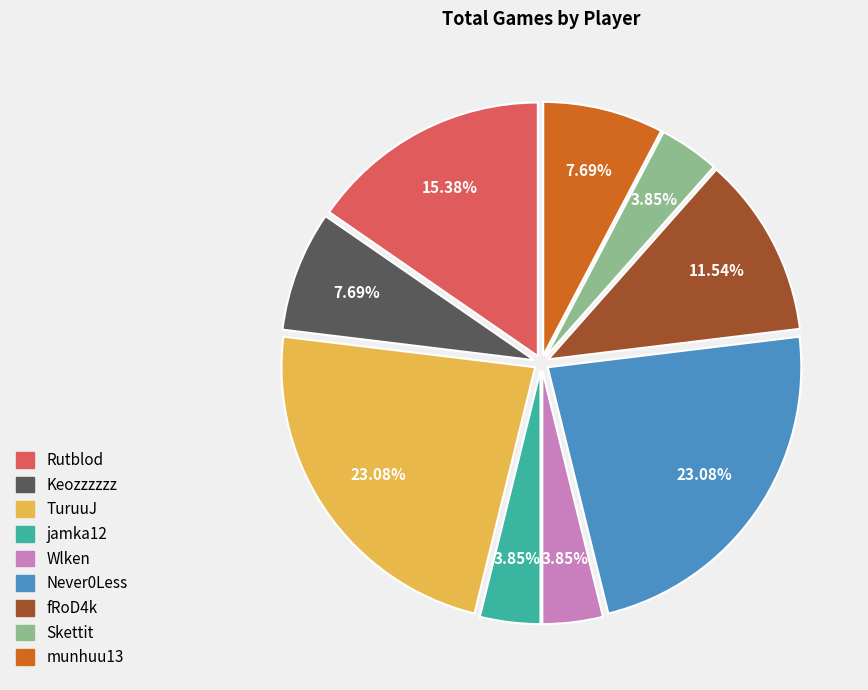

What percentage do Keozzzzzz and Never0Less together represent?

30.8%